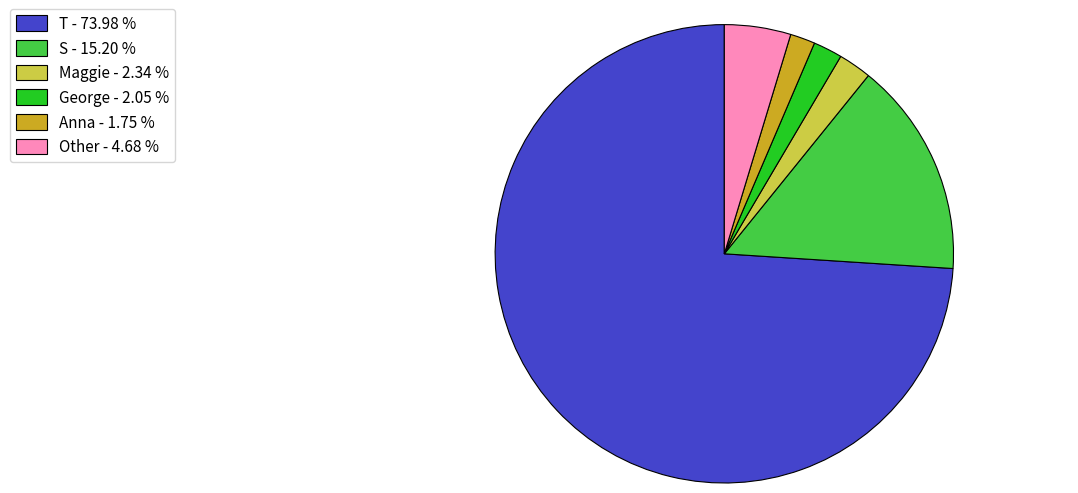

Which slice is the largest?

T